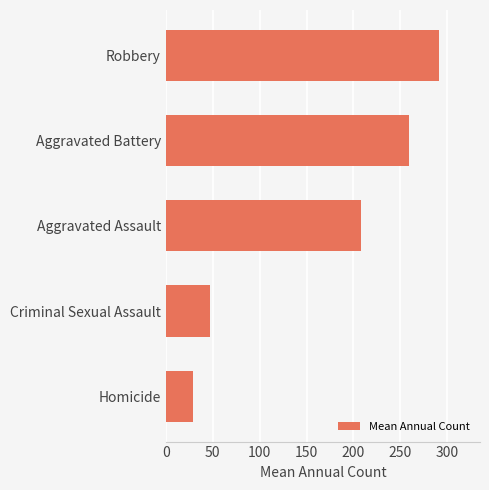

Count the number of data series in this chart.

1